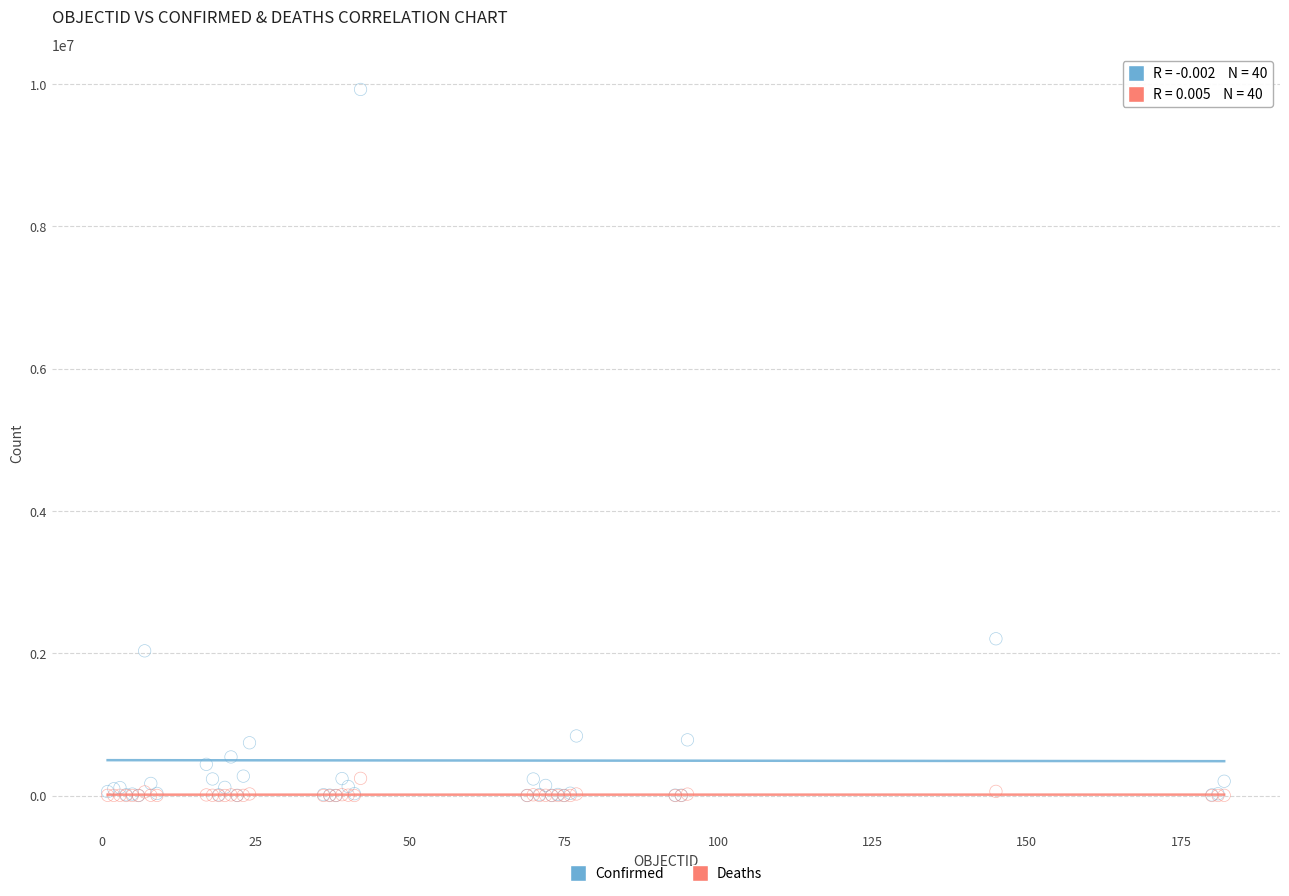

In the Confirmed series, what Y value is closest to 4961083?

2202598